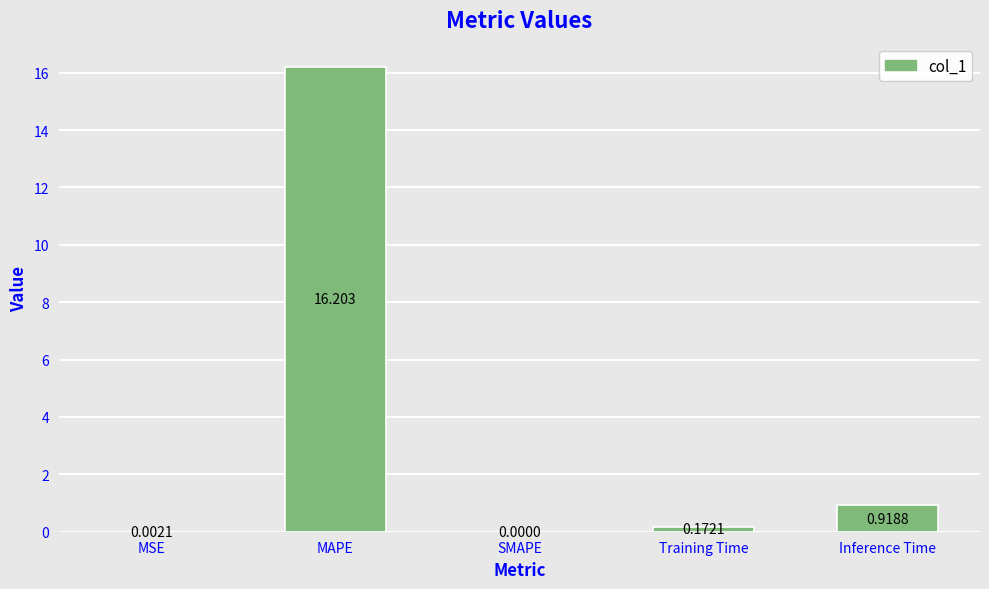

Where is the data nearest to the value 8?

Inference Time